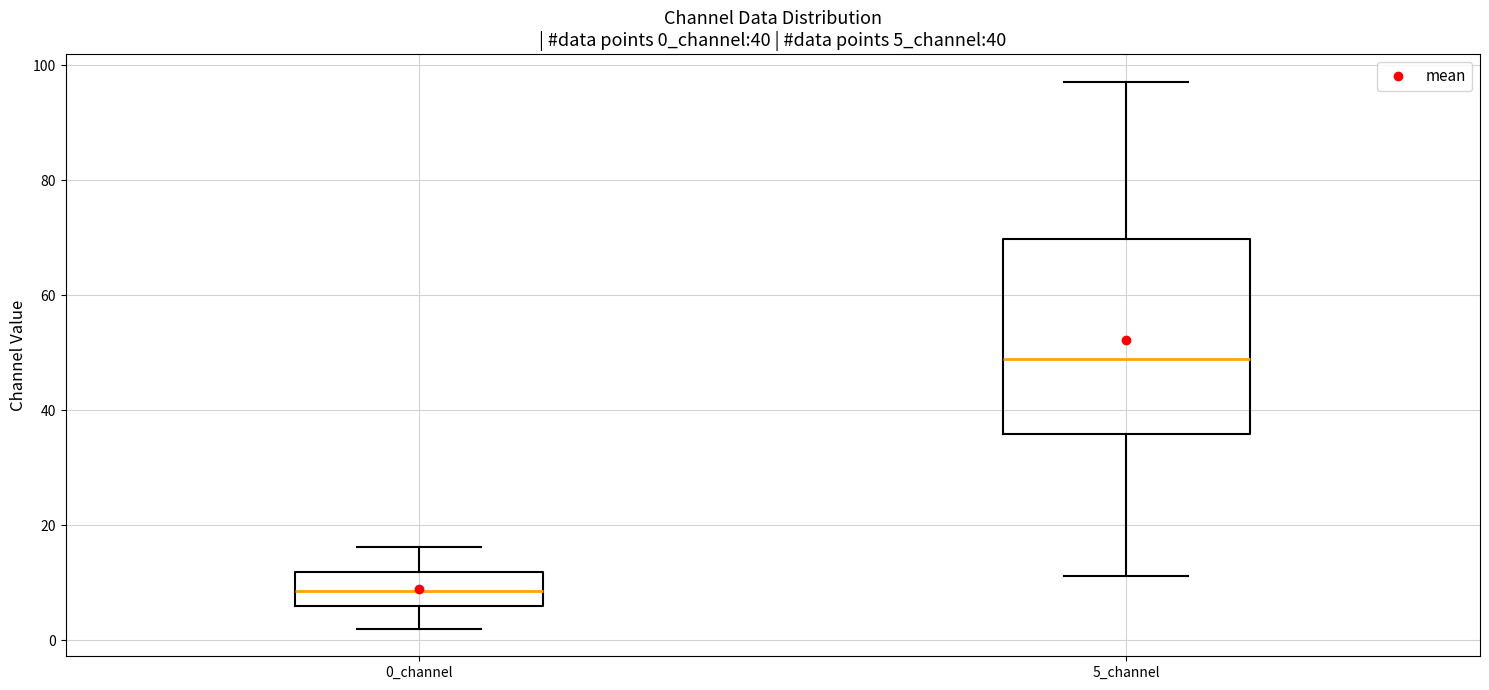

Comparing the boxes themselves (not the whiskers), which one is the tallest?

5_channel